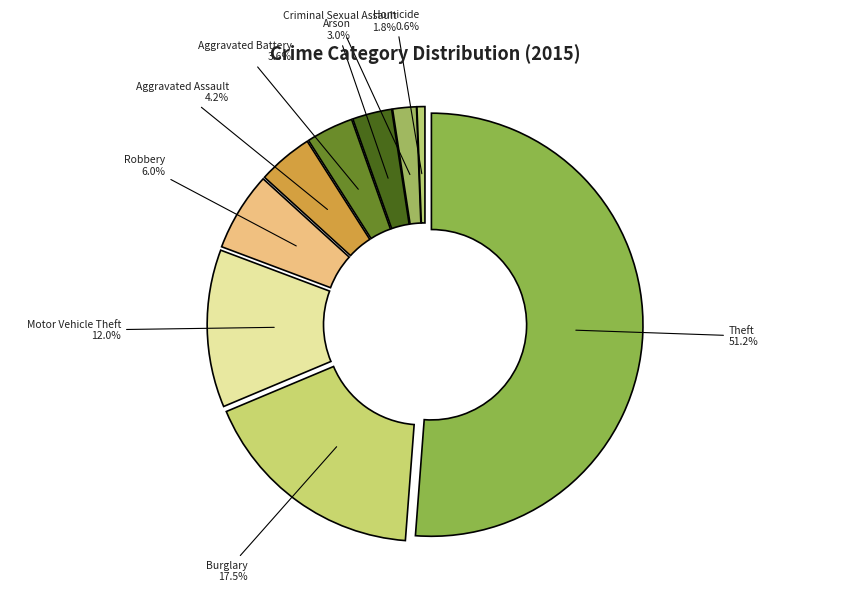

Approximately how many times larger is the value at Theft compared to Homicide?

85.0